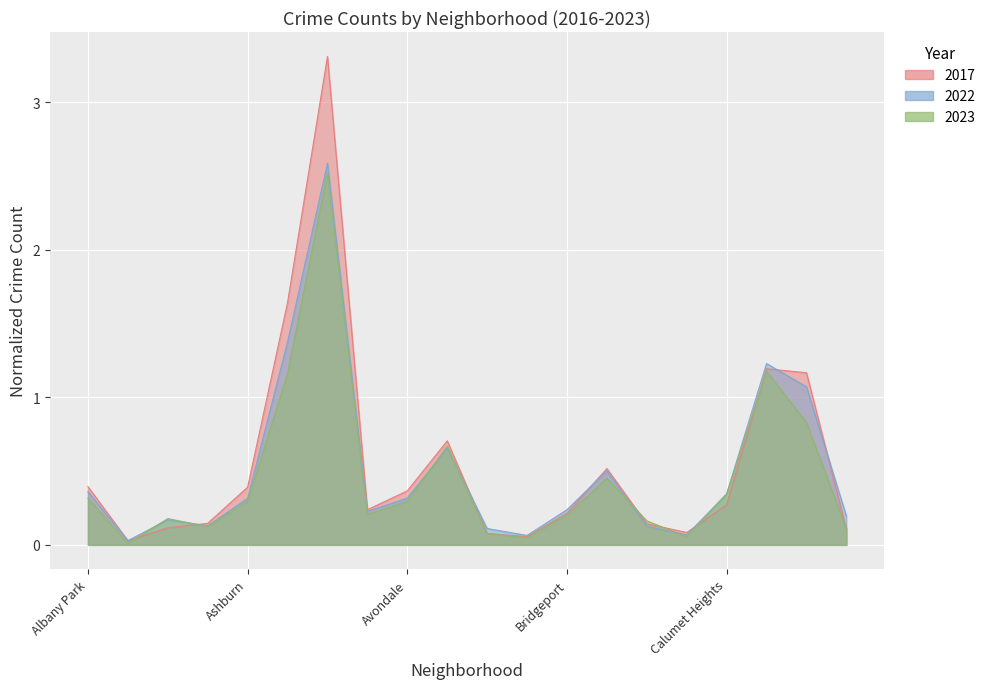

What position from the right is Andersonville?

19